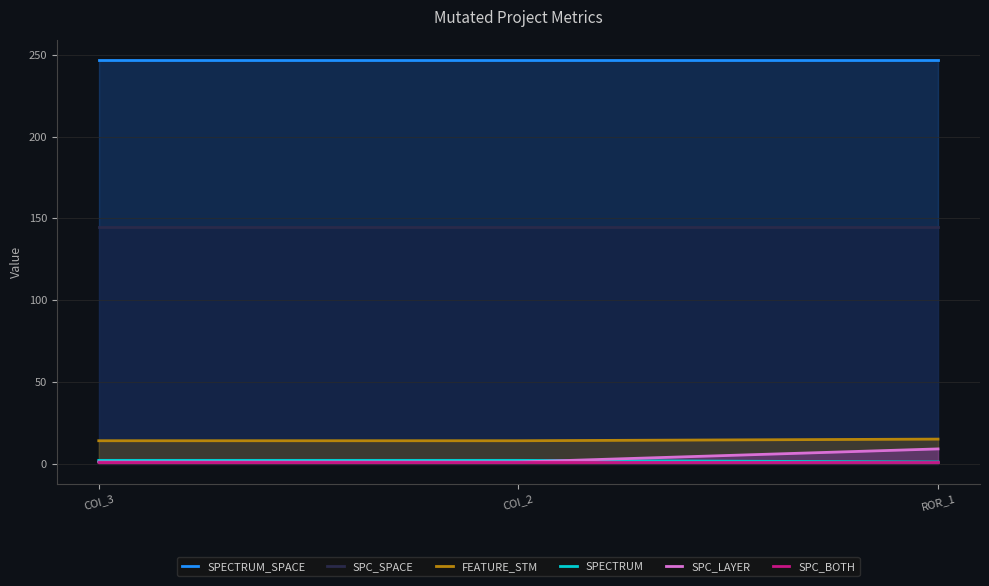

What is the sum of the FEATURE_STM values at AutoResponder.EmailSystem.Client.COI_3 and Forward.EmailSystem.Client.ROR_1?

29